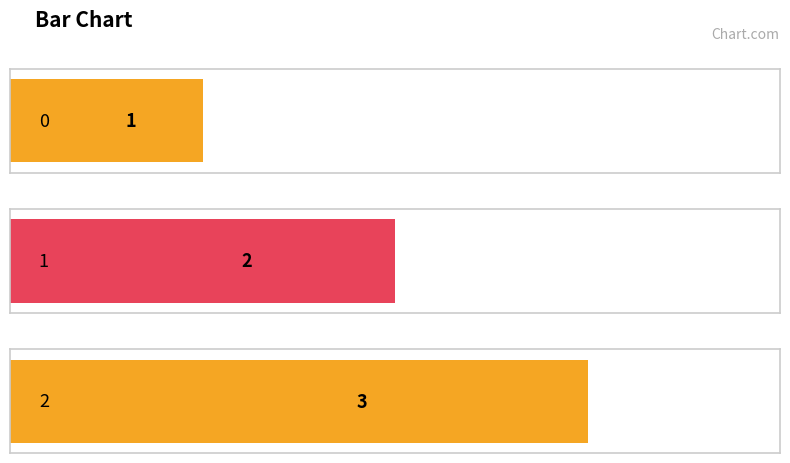

The chart shows a value of 3 at 2. True or false?

True